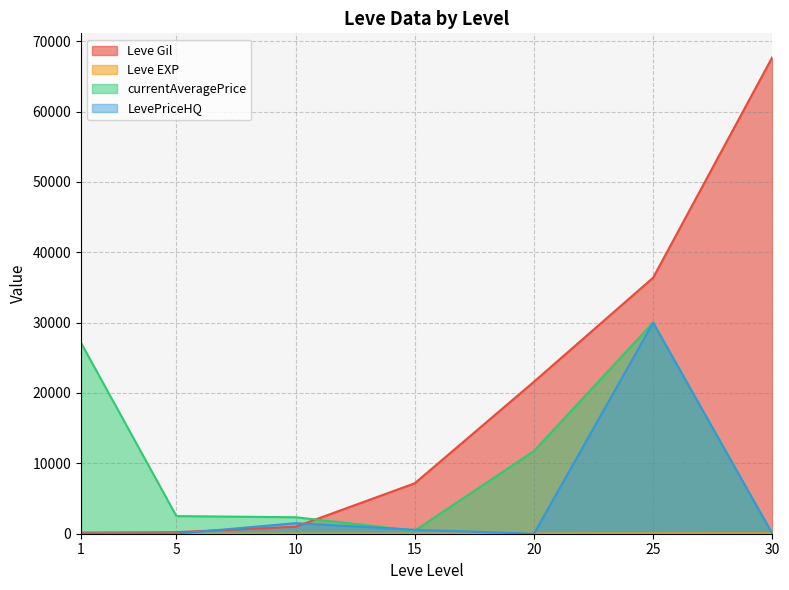

True or false: Leve Gil and Leve EXP cross at least once.

False